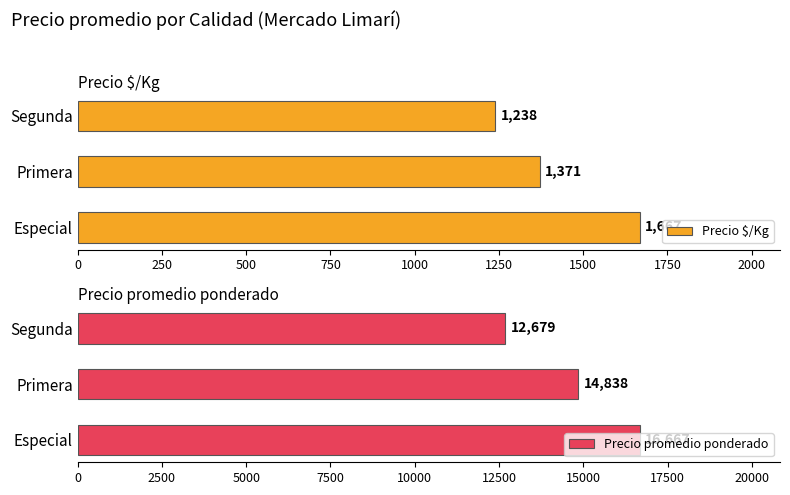

Rank the series by their average value, from lowest to highest.

Precio $/Kg, Precio promedio ponderado